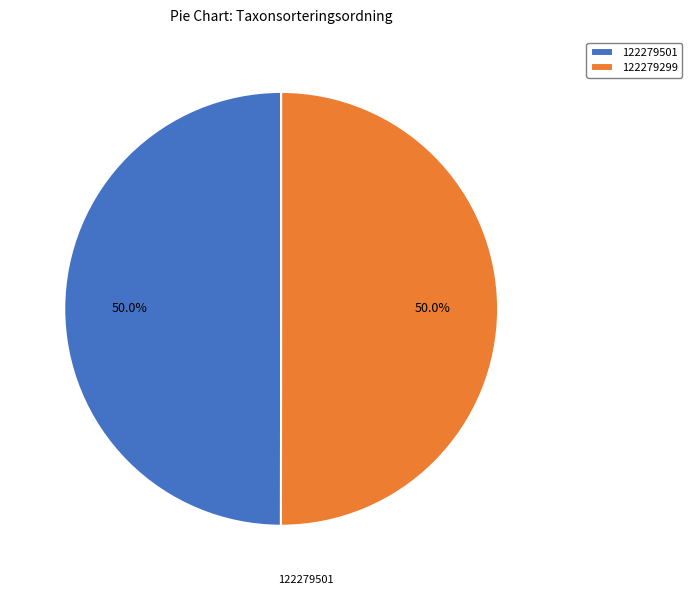

Approximately how many times larger is the value at 122279299 compared to 122279501?

1.0